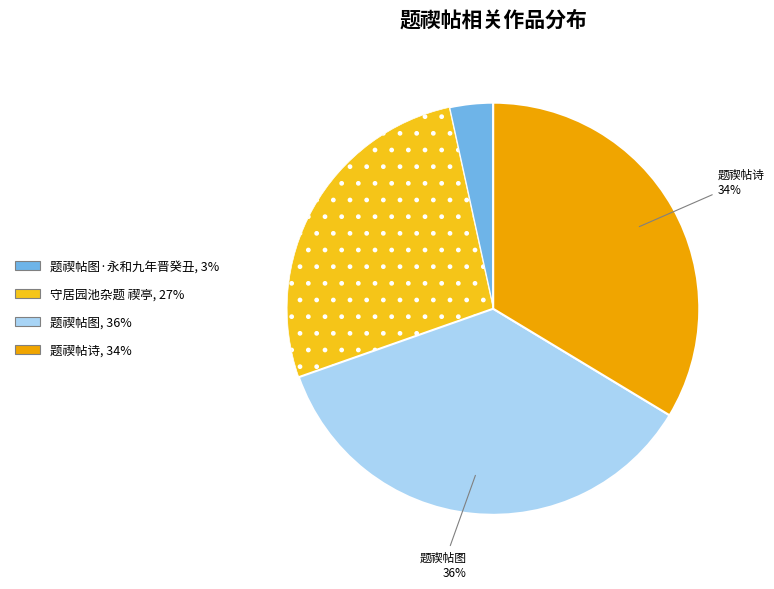

Does any single category account for the majority?

No